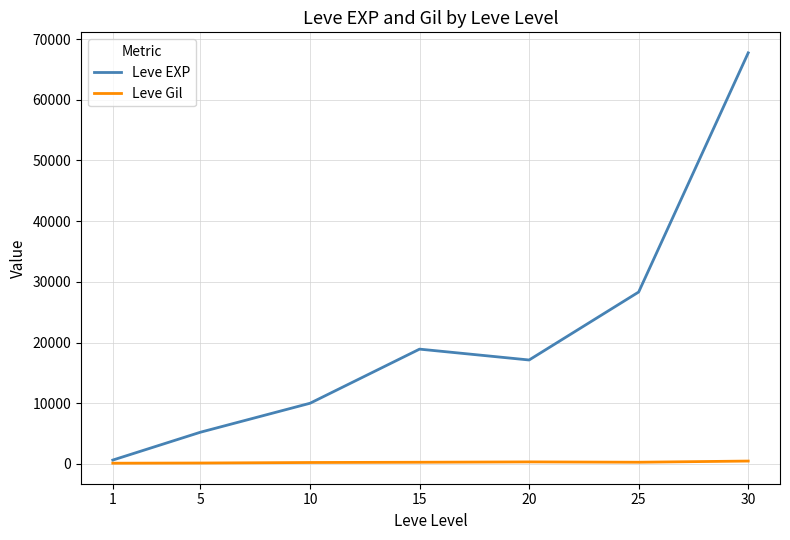

Which series has the widest spread of values?

Leve EXP